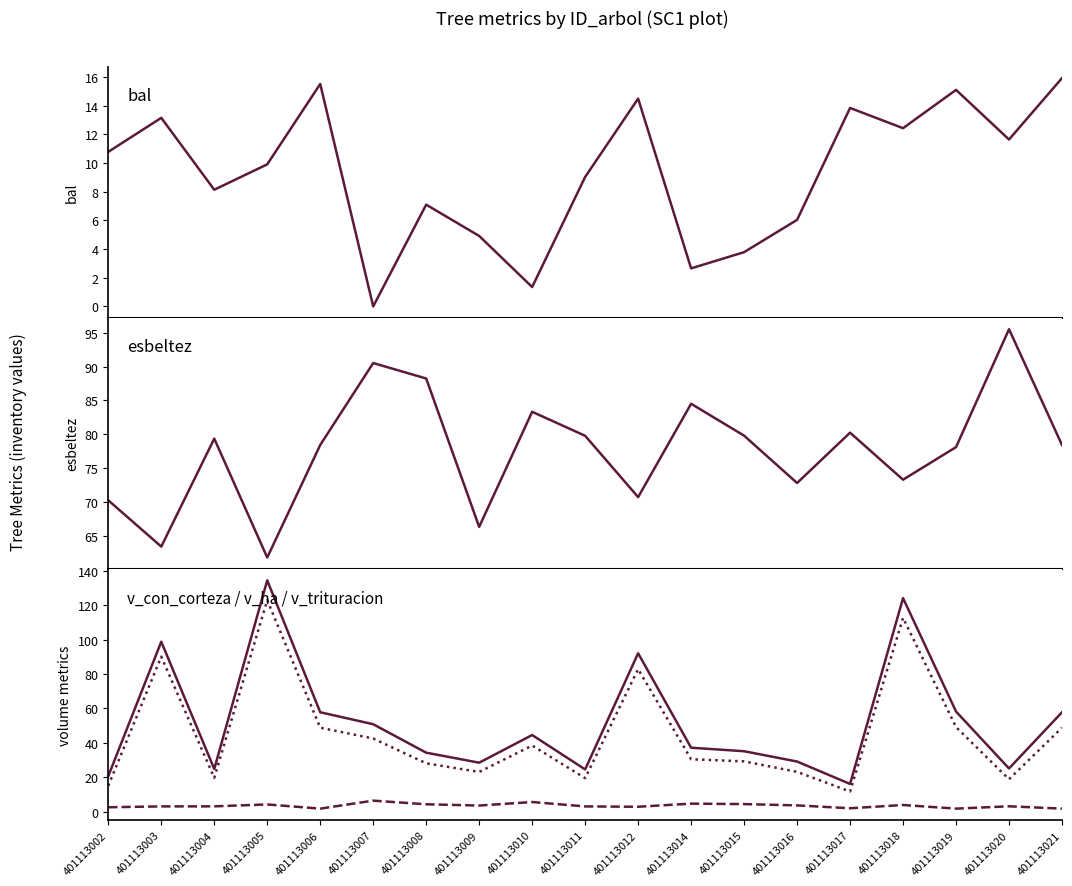

True or false: esbeltez and bal intersect in this chart.

False